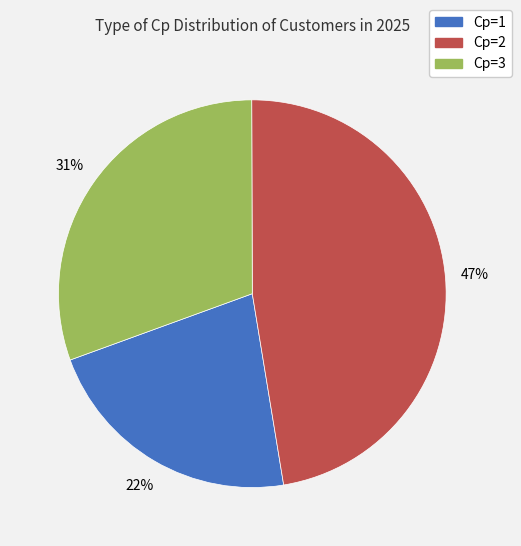

Approximately how many times larger is the value at Cp=1 compared to Cp=3?

0.7